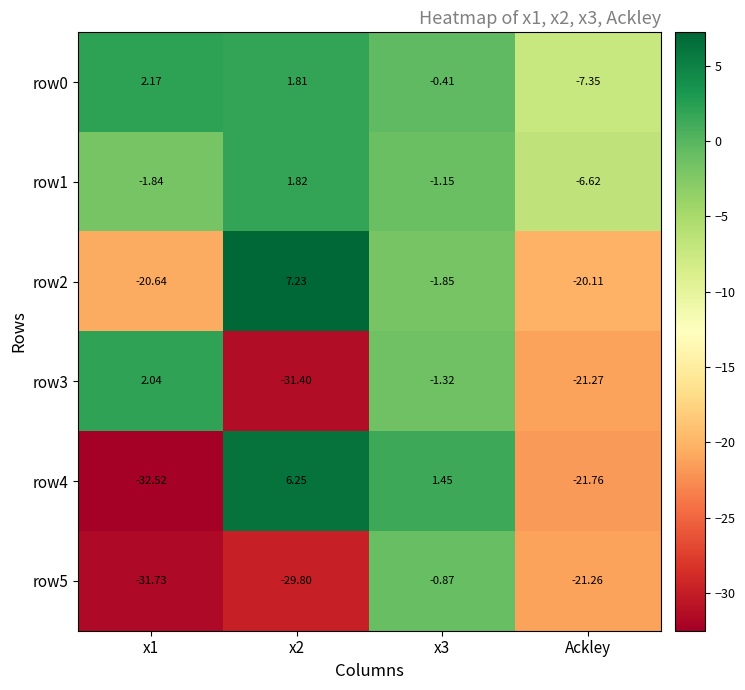

List the series in order of their peak value, lowest first.

row5, row1, row3, row0, row4, row2